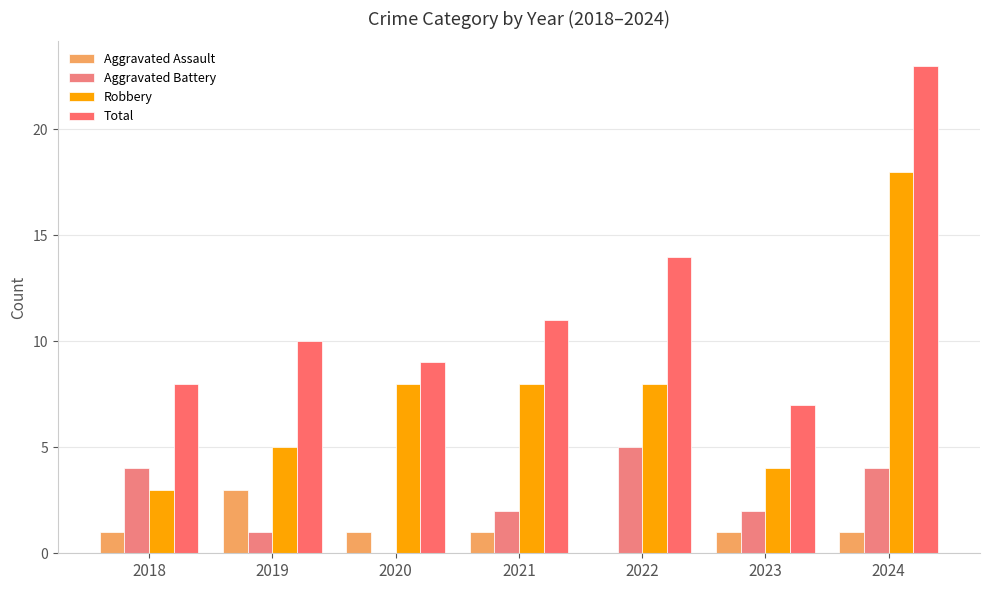

List the labels in order of Aggravated Battery value, smallest first.

2020, 2019, 2021, 2023, 2018, 2024, 2022